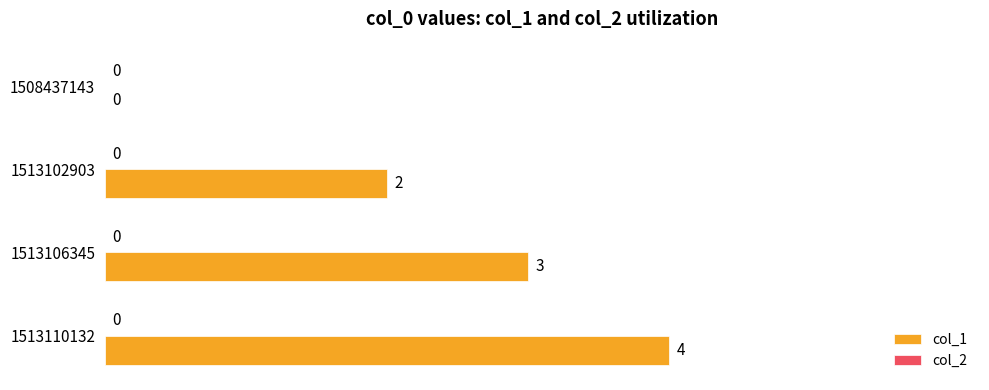

What is the change in value from 1508437143 to 1513106345?

+3